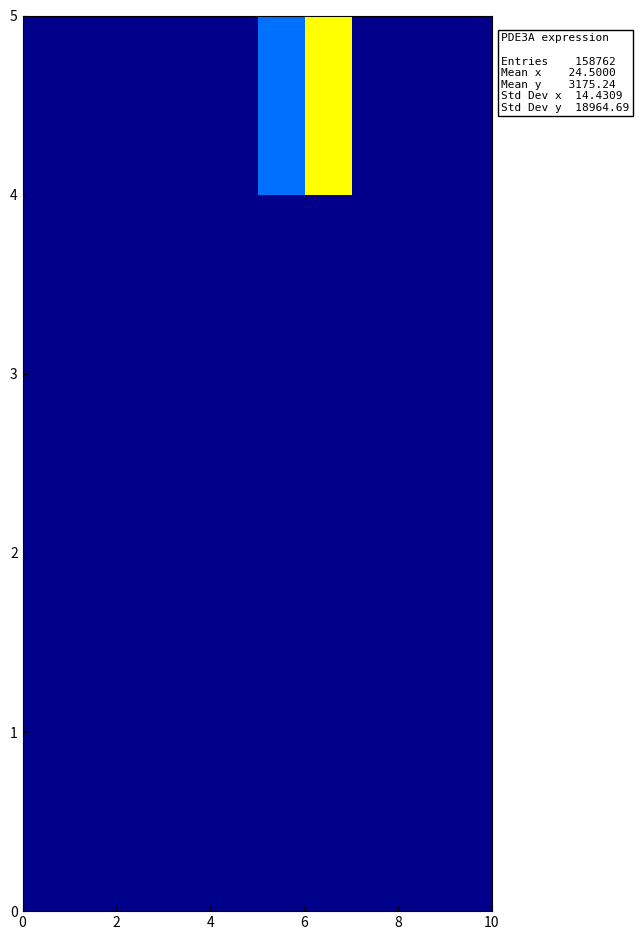

How many series are shown in this chart?

5